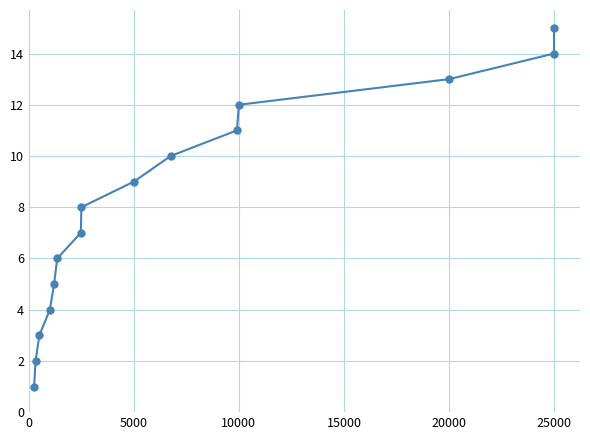

Does the chart display data point markers on the line(s)?

Yes